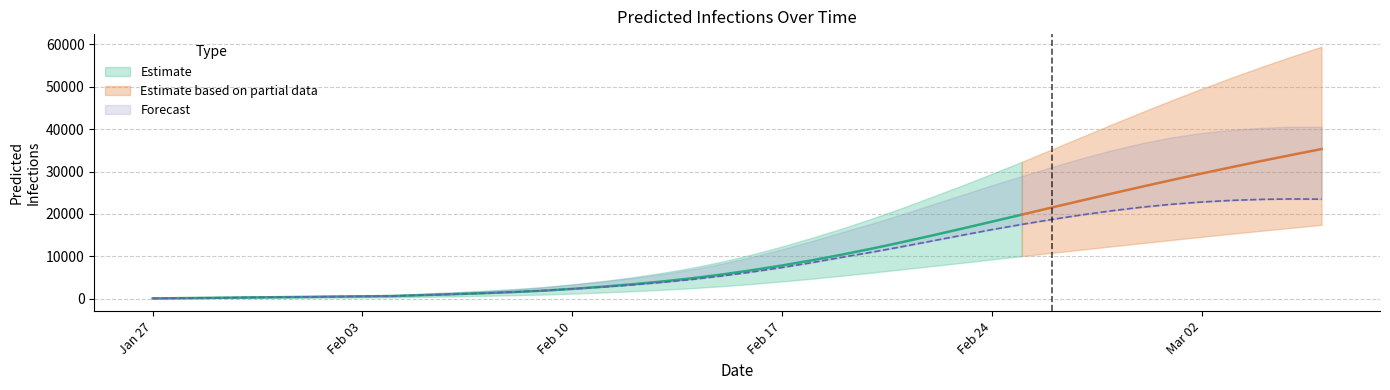

What is the lowest value of the predicted_total_infected_upper series?

95